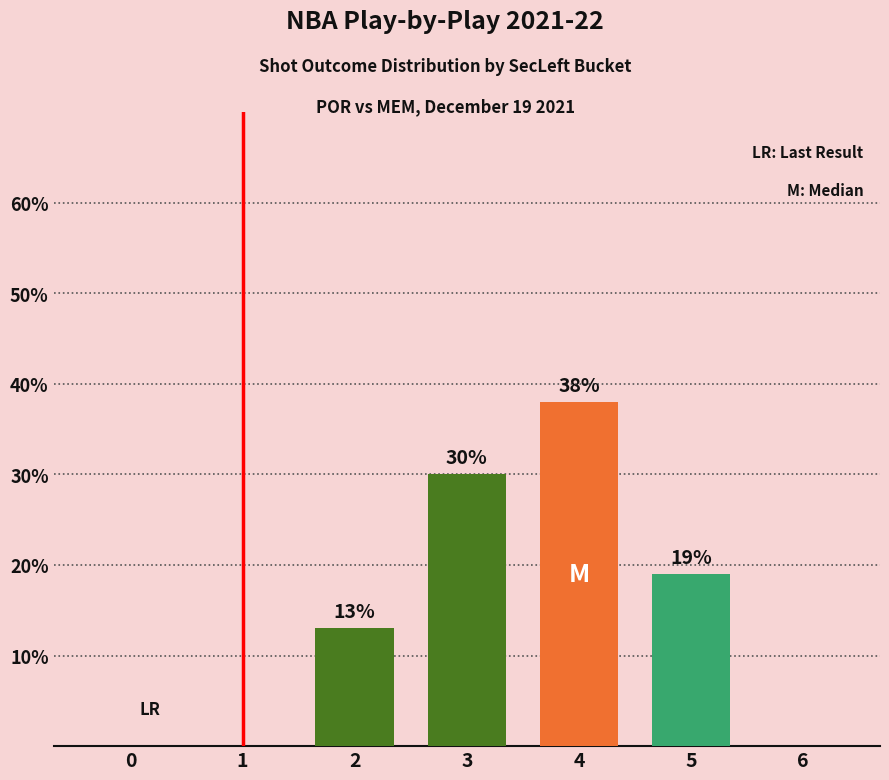

Which has a higher value, 0 or 5?

5